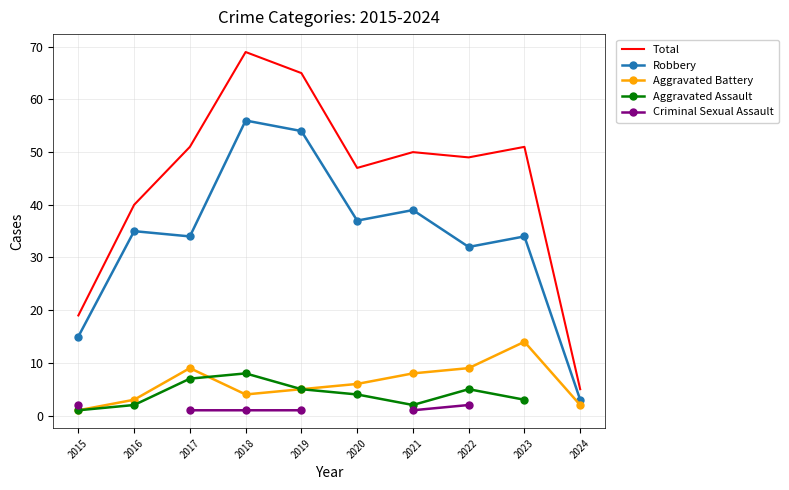

What is the minimum value for Criminal Sexual Assault?

1.0